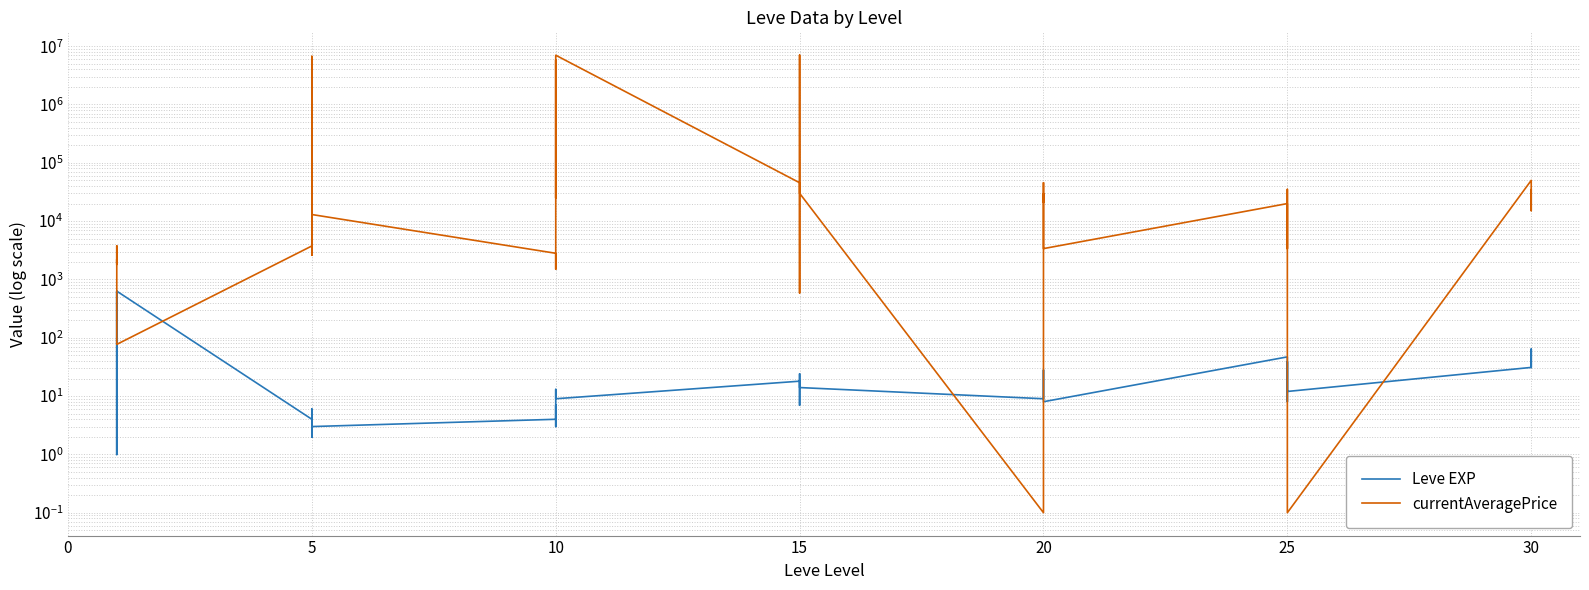

Which series ends up on top after the final intersection of currentAveragePrice and Leve EXP?

currentAveragePrice